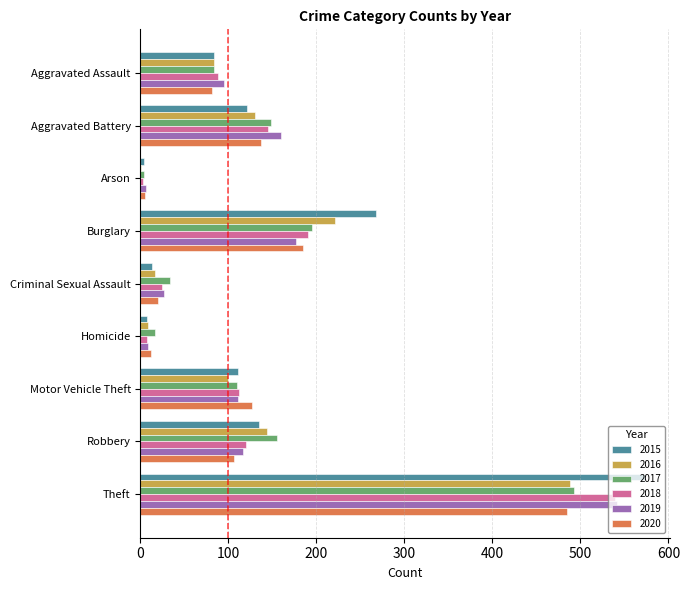

What is the sum of the 2017 values at Aggravated Assault and Aggravated Battery?

231